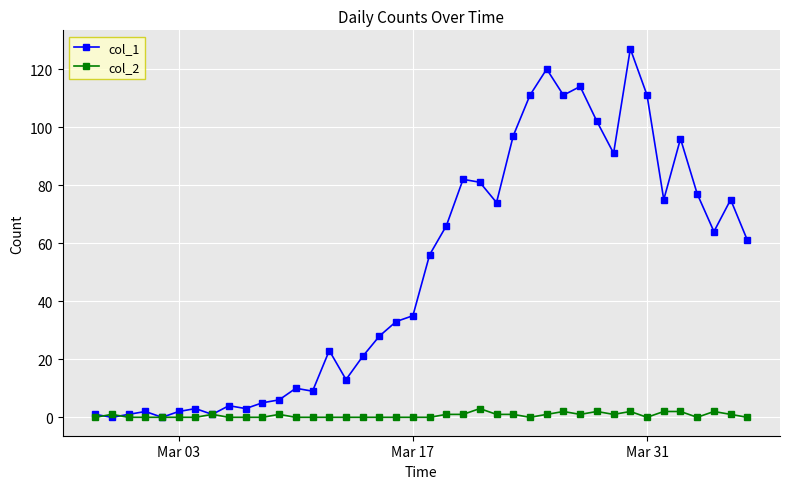

Which series has the largest range (max minus min)?

col_1